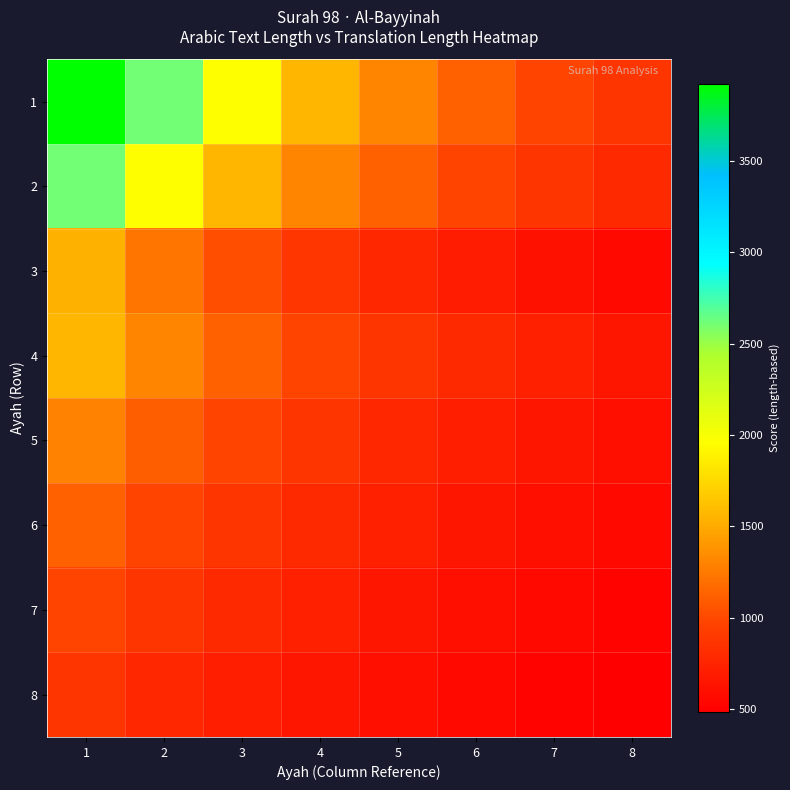

Which label corresponds to the smallest value in the chart?

8